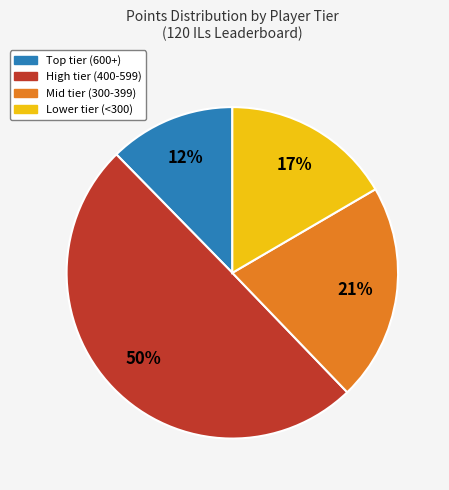

To the nearest percent, what is the difference between the largest and smallest slice percentages?

38%